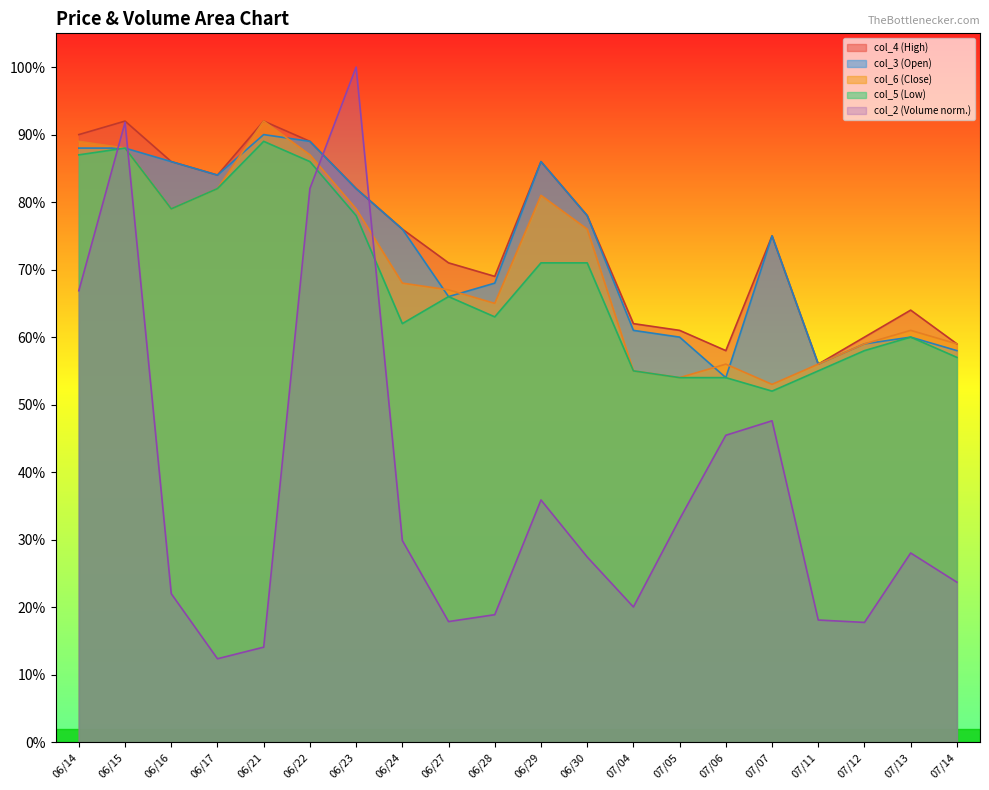

Between 06/16 and 06/27, which series saw the biggest shift?

col_3 (Open)